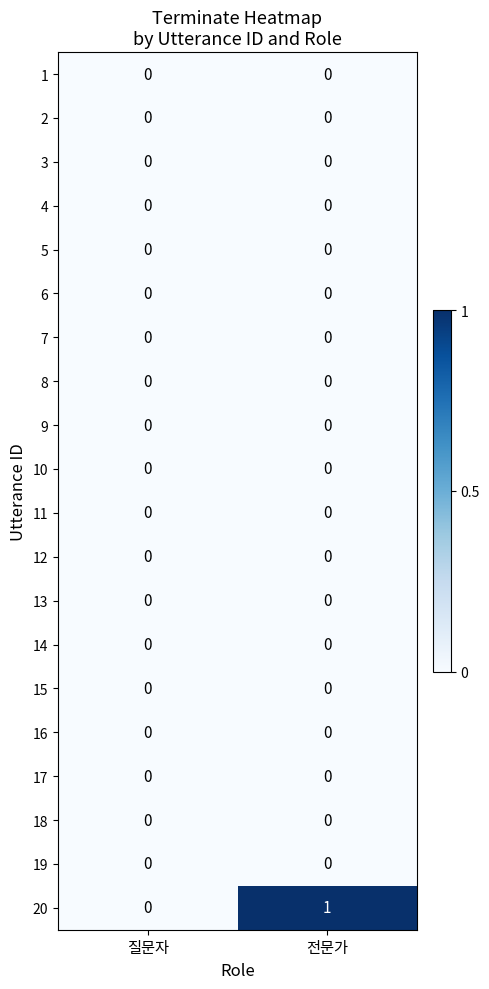

True or false: 18 has a value of 0 at 질문자.

True